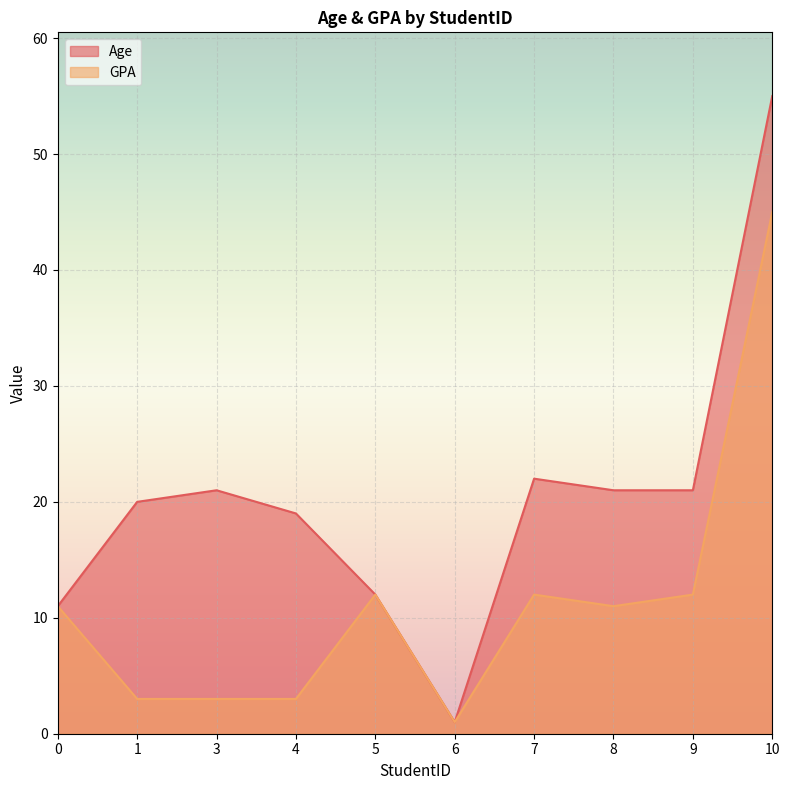

At how many categories does at least one series exceed 31?

1